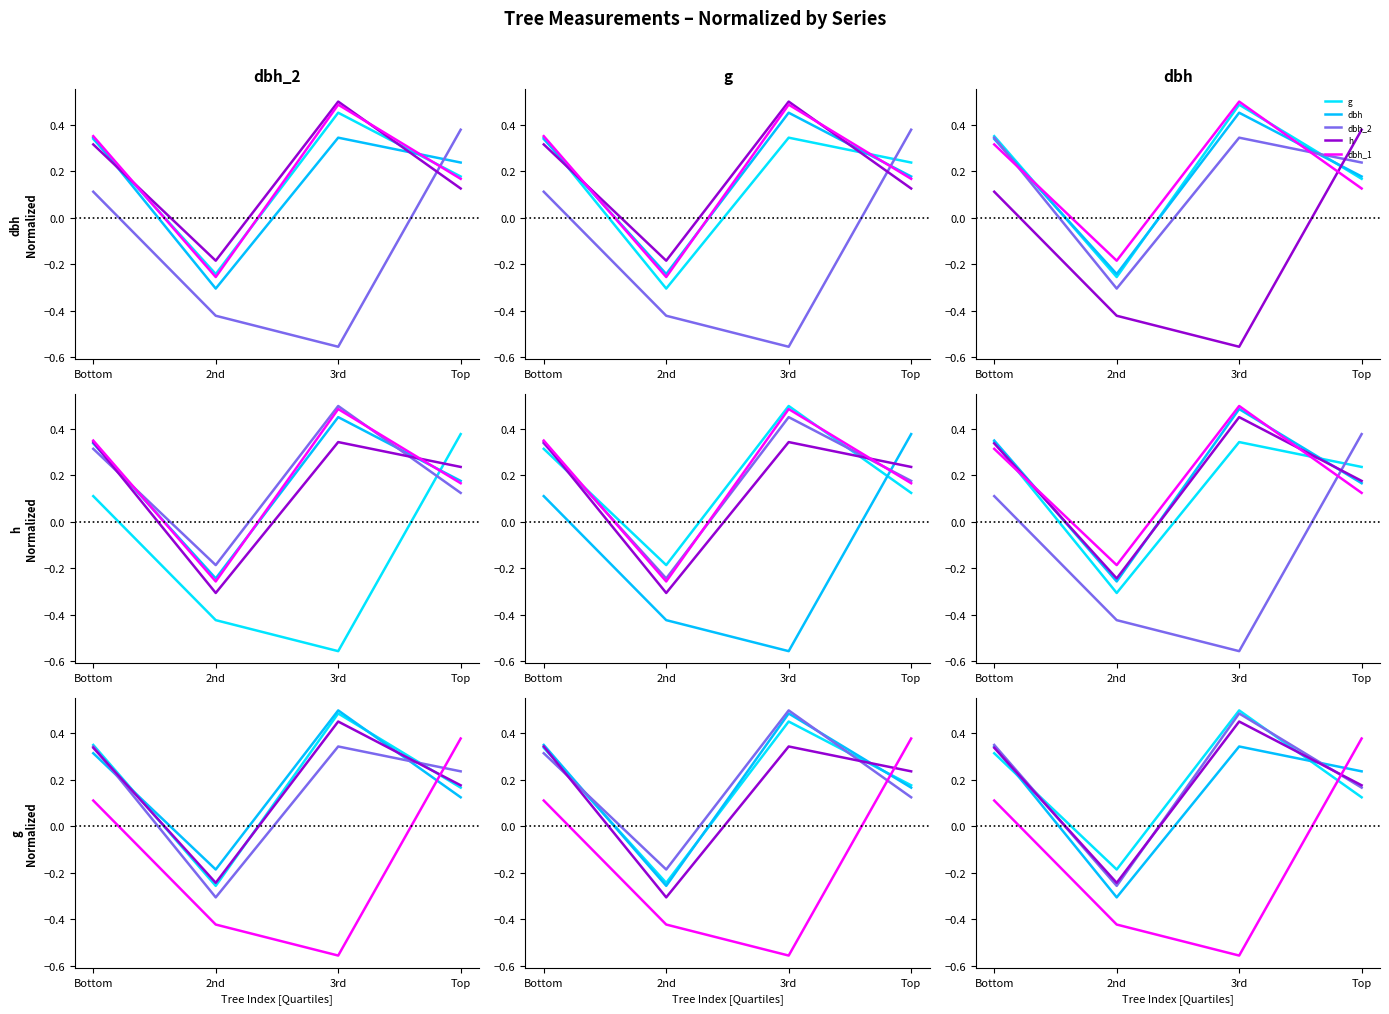

What is the greatest value displayed?

0.5